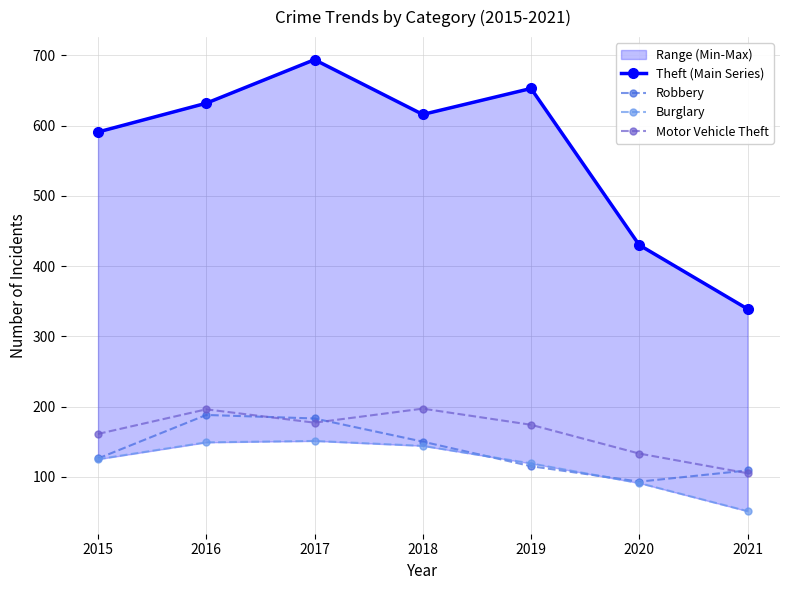

True or false: Theft (Main Series) and Robbery intersect in this chart.

False